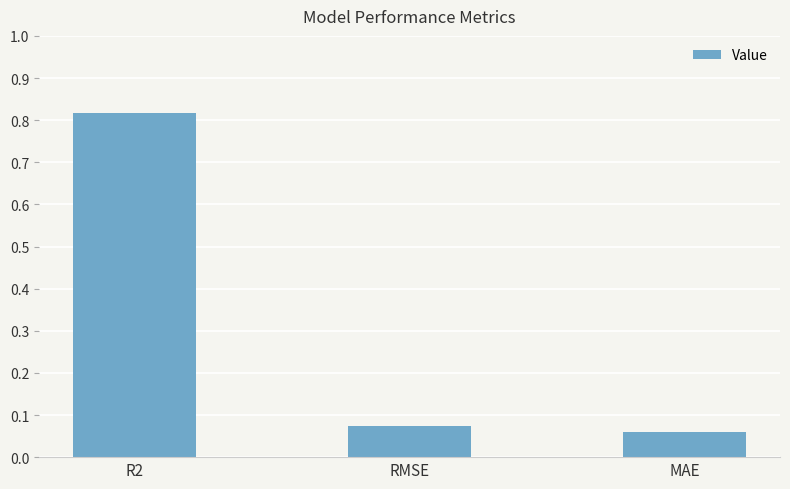

The chart shows a value of 0.4 at R2. True or false?

False